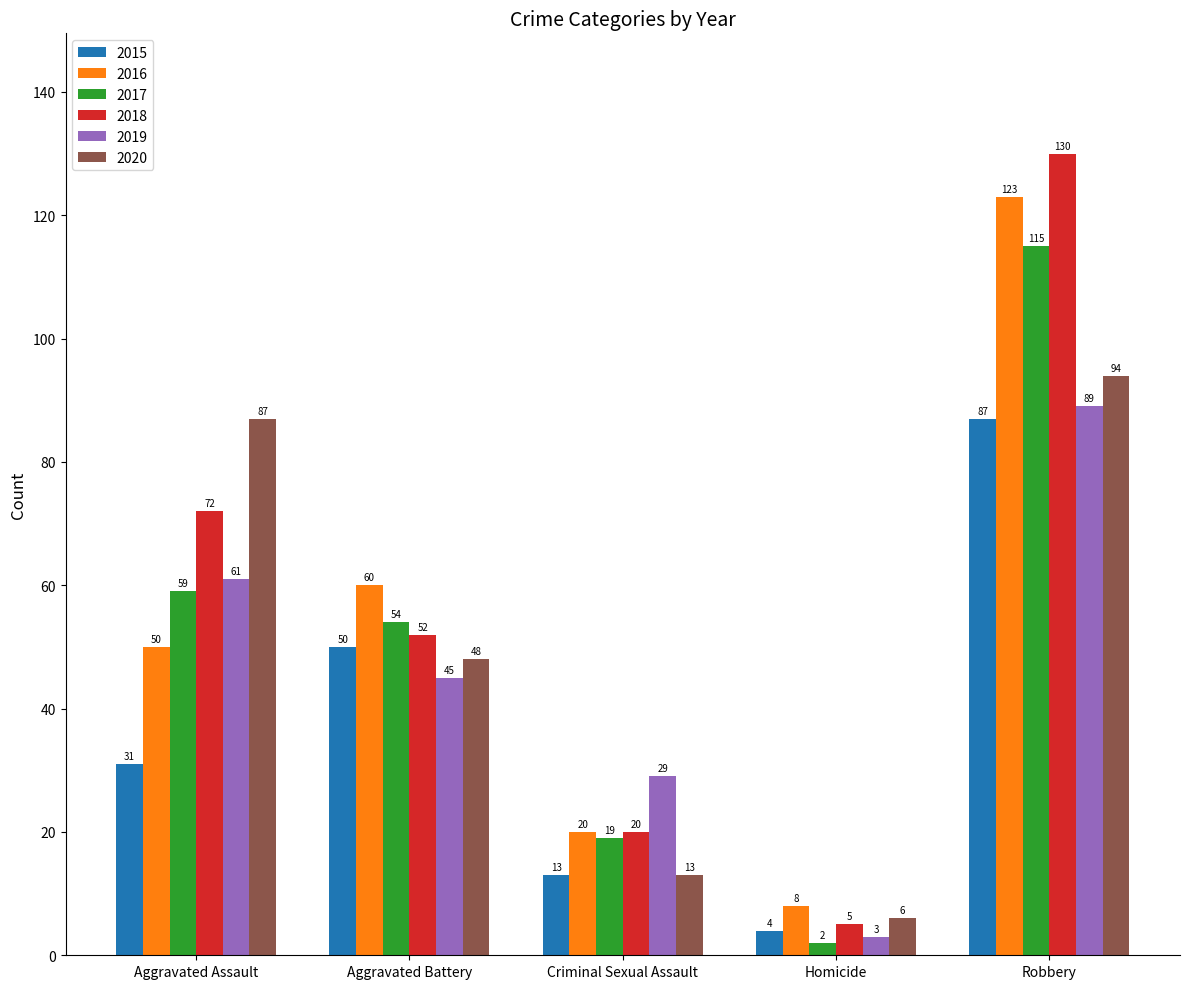

What are all the series names shown in the legend?

2015, 2016, 2017, 2018, 2019, 2020